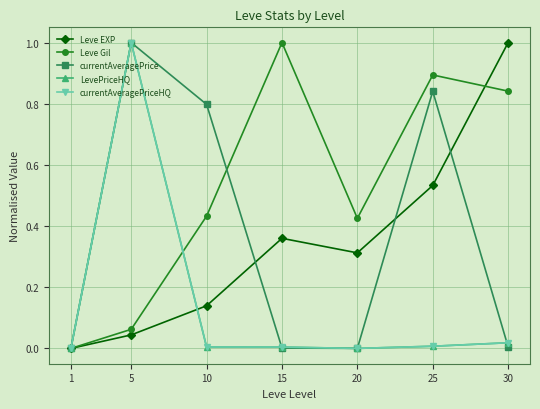

True or false: Leve Gil has a value of -0.5 at 1.

False